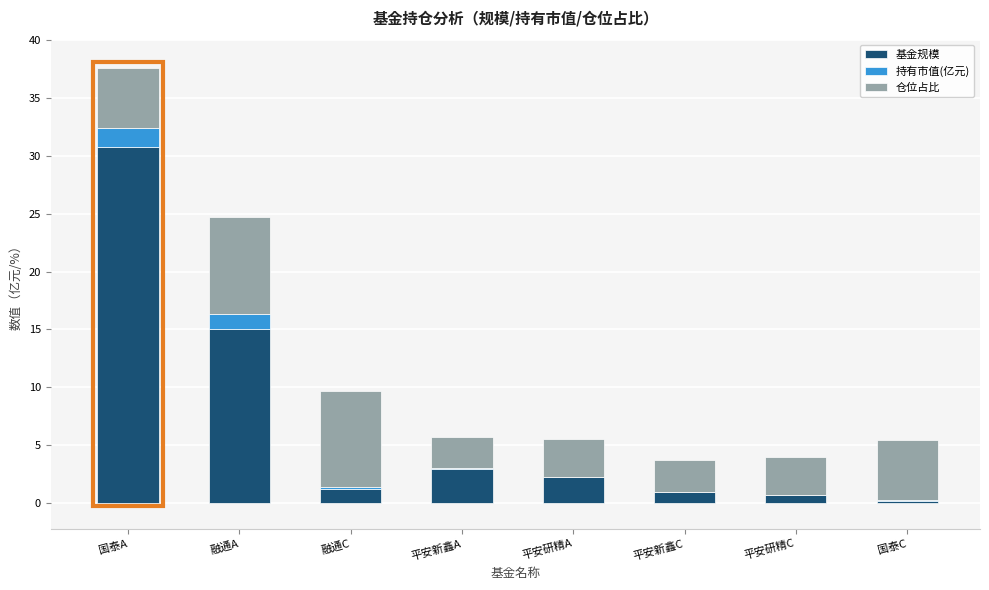

The 基金规模 series shows 2.2 at 平安研精A. True or false?

True